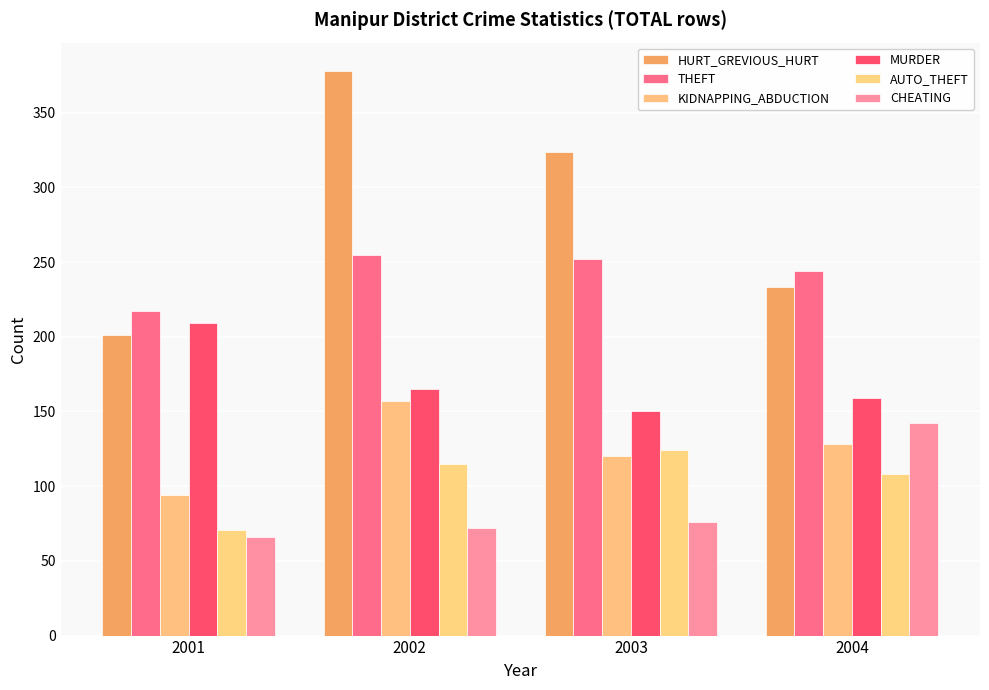

What is the difference between the maximum and minimum values in the CHEATING series?

76